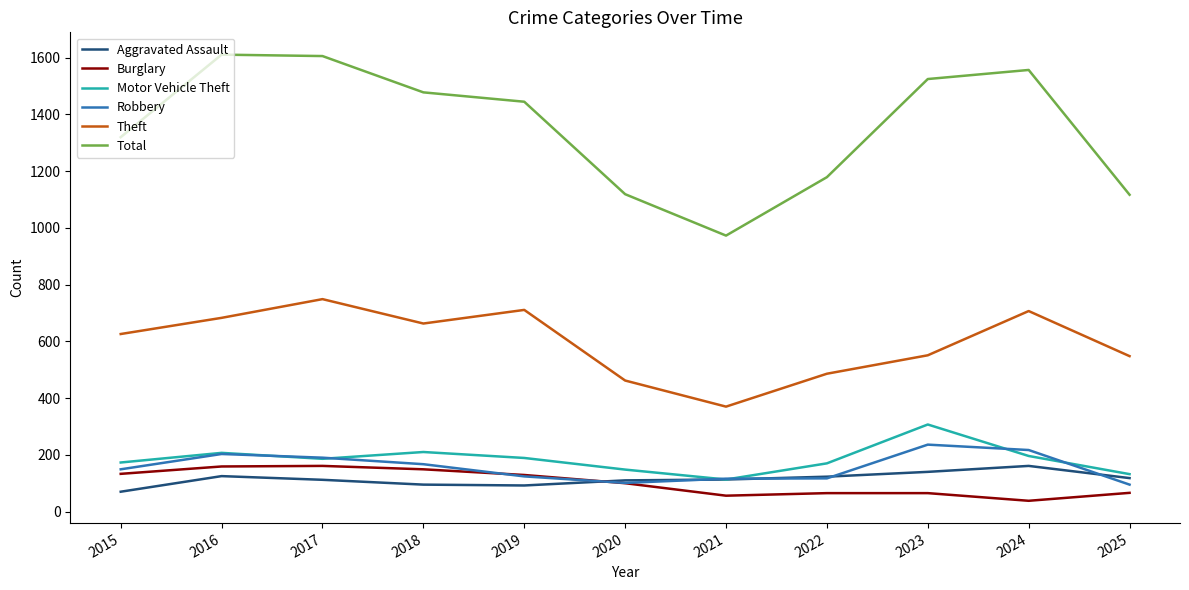

In Total, how many points are lower than both neighbors (excluding endpoints)?

1